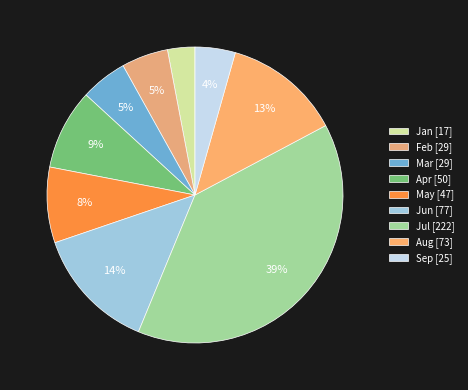

To the nearest percent, what is the difference between the May and Sep slice percentages?

4%